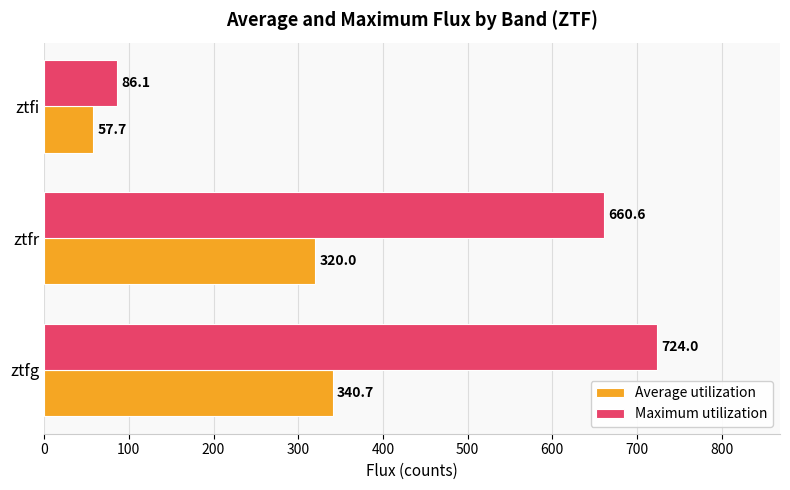

At which category is the sum across all series the highest?

ztfg